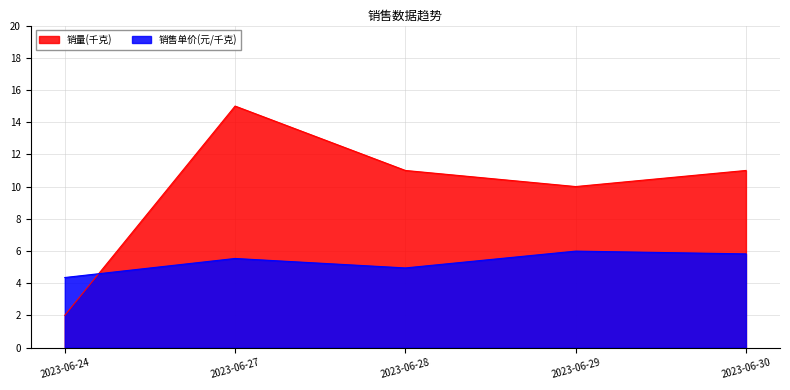

Between 2023-06-27 and 2023-06-28, which is larger?

2023-06-27